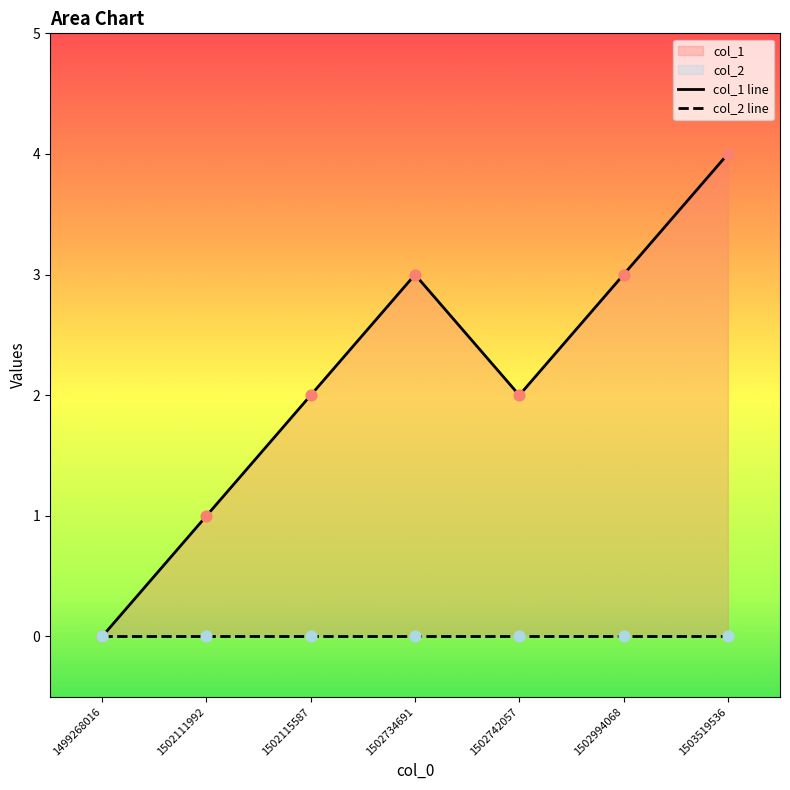

Which series contains the highest Y value?

col_1 line